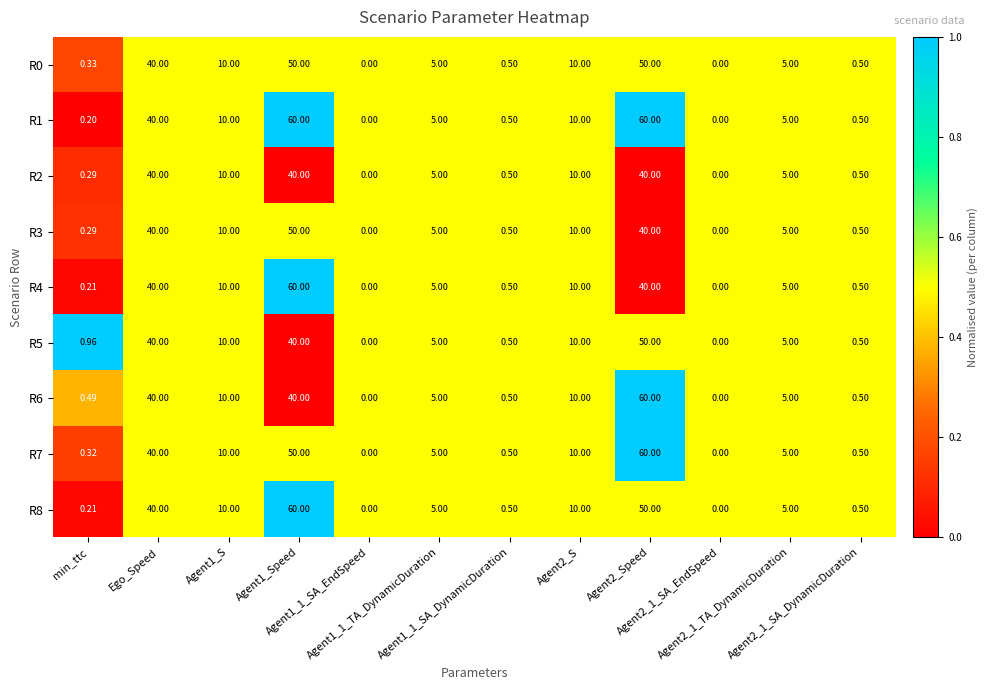

What is the difference between the highest and lowest values at Agent2_Speed?

20.0